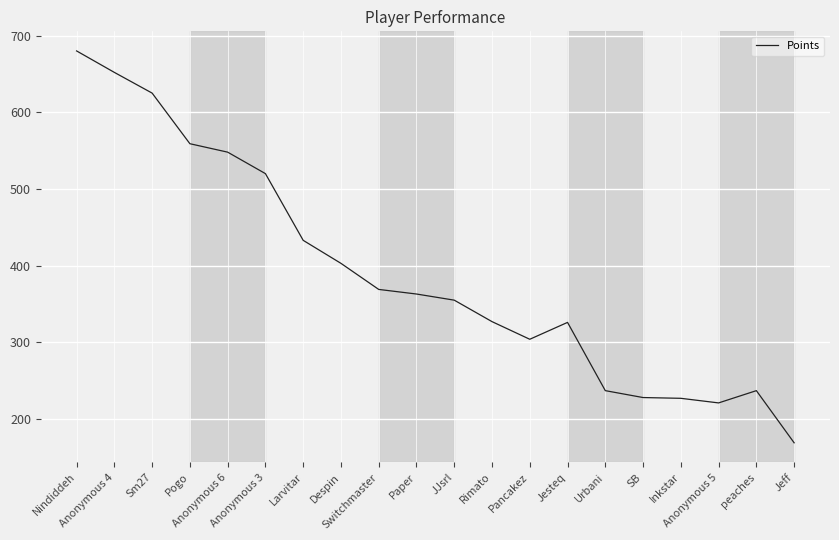

What is the greatest value displayed?

680